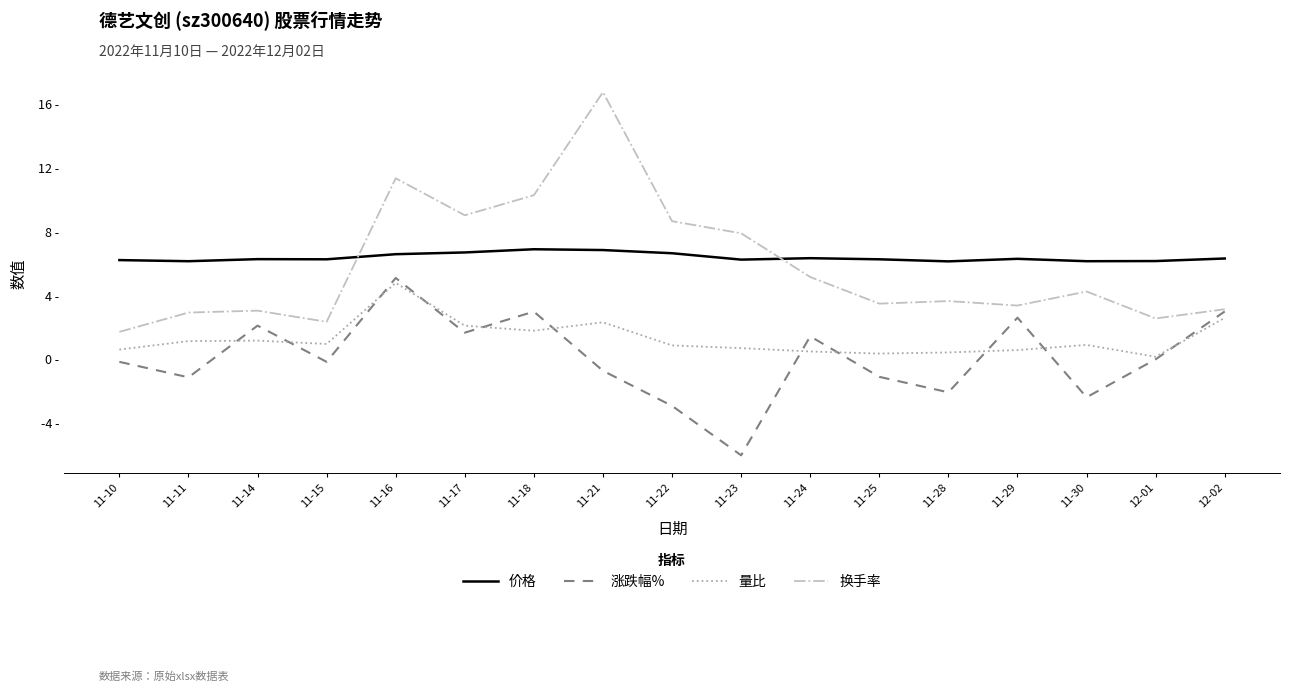

Does the chart display data point markers on the line(s)?

No